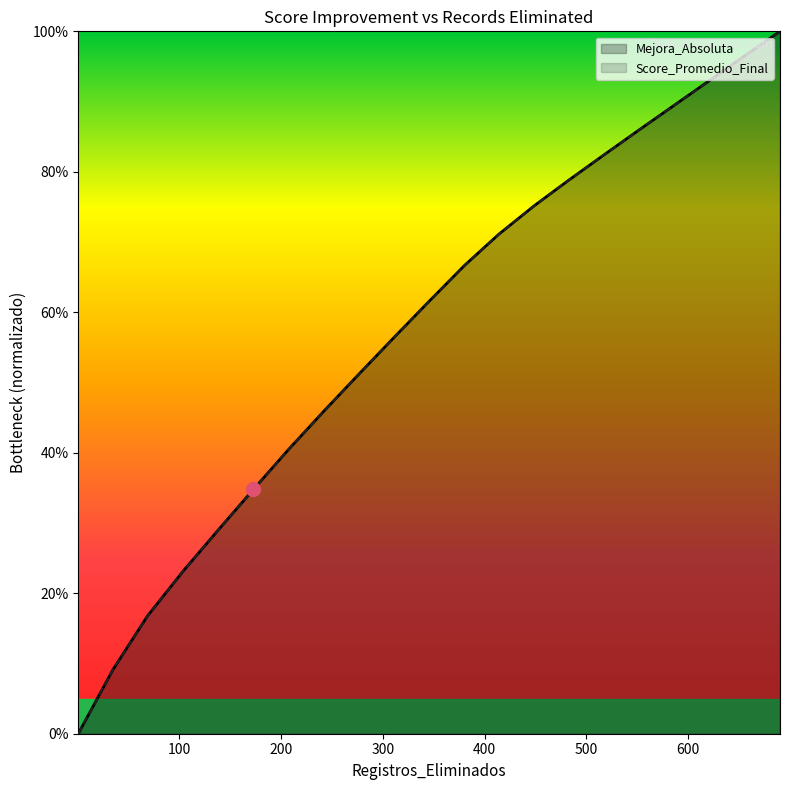

The value of Mejora_Absoluta at 345 is 0.2. True or false?

False